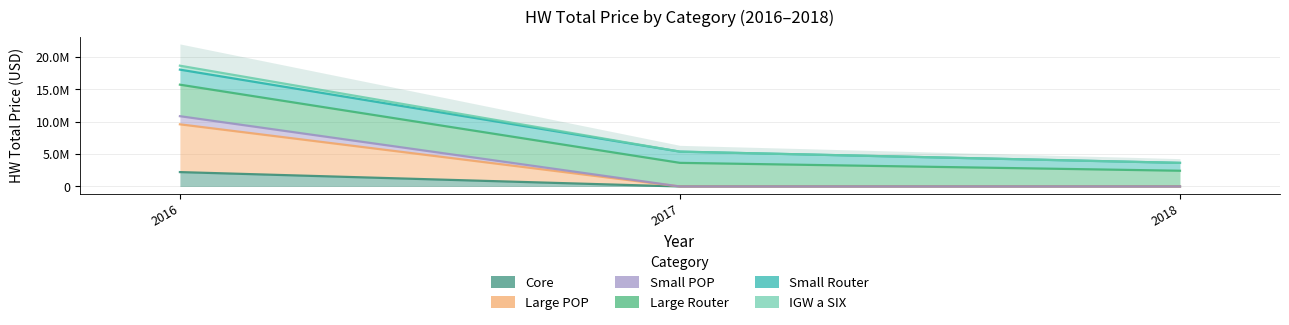

At which category is the sum across all series the highest?

2016